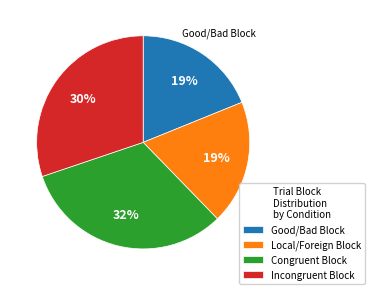

Which has a higher value, Congruent Block or Incongruent Block?

Congruent Block